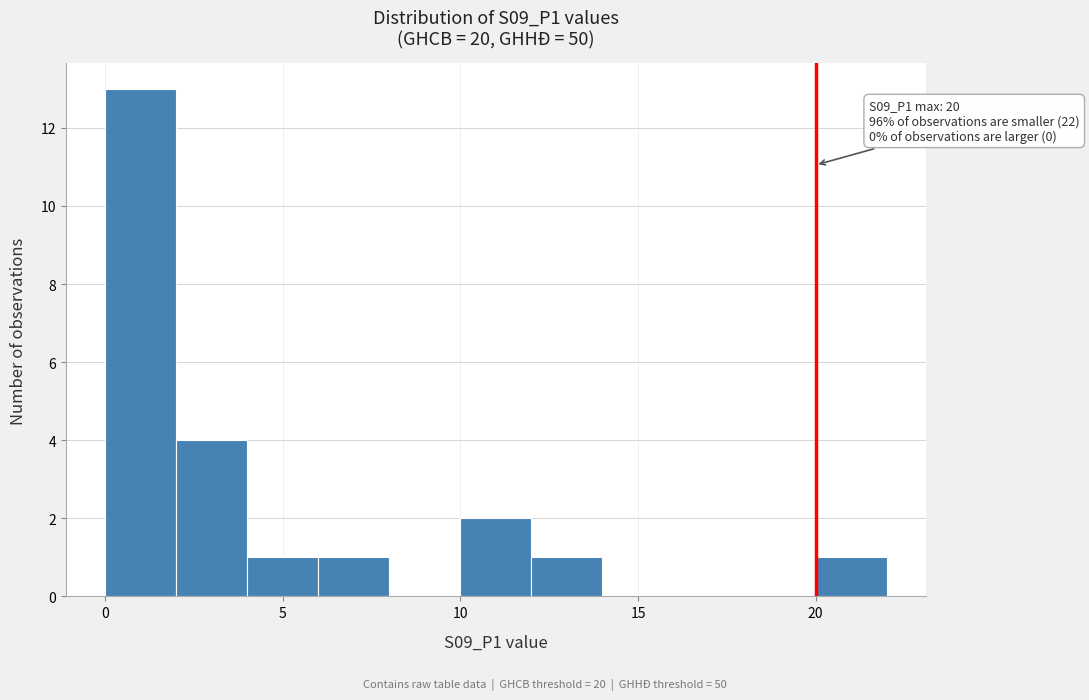

Over which range of the x-axis is the bar tallest?

0 to 2